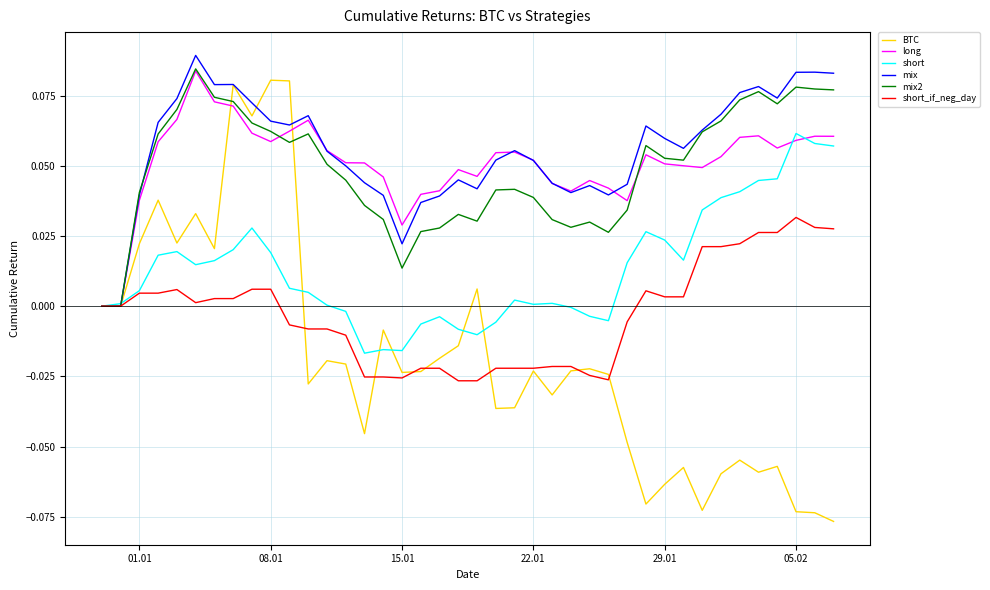

Is this an area chart (filled region under the line)?

No